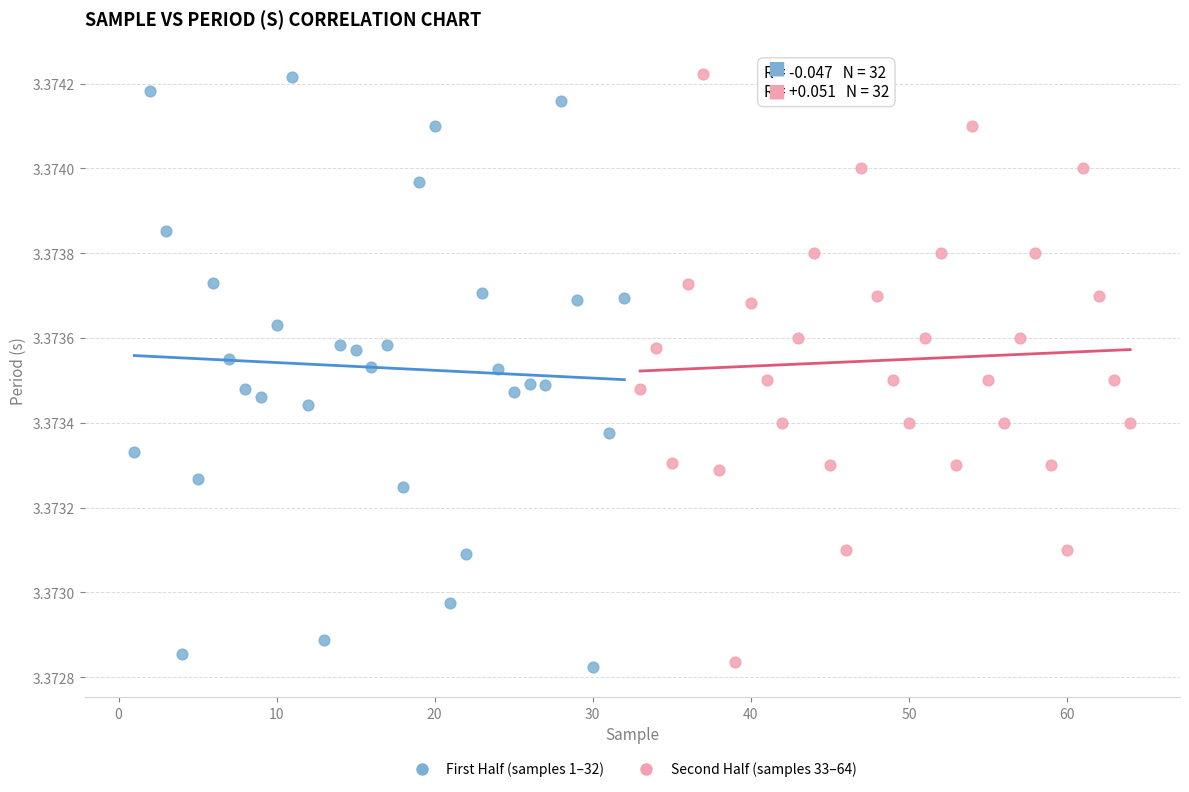

What are all the series names shown in the legend?

First Half (samples 1–32), Second Half (samples 33–64)